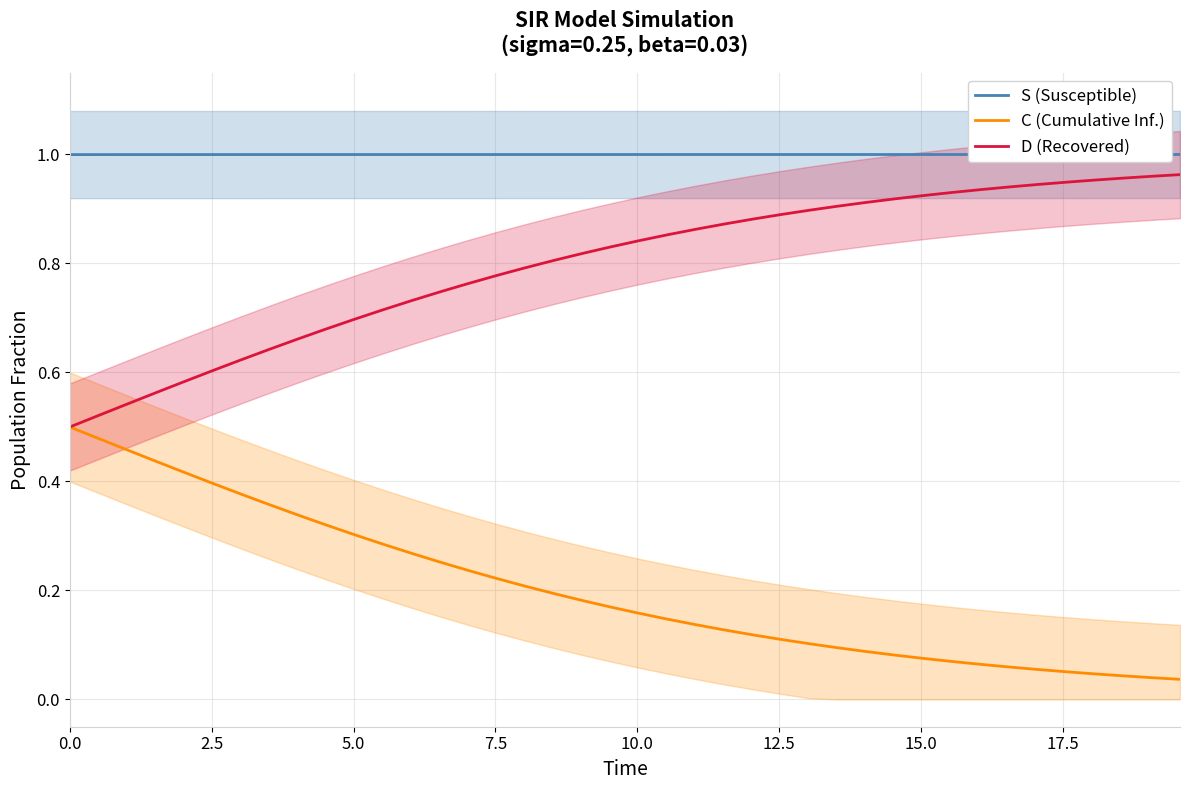

True or false: S (Susceptible) and C (Cumulative Inf.) intersect in this chart.

False